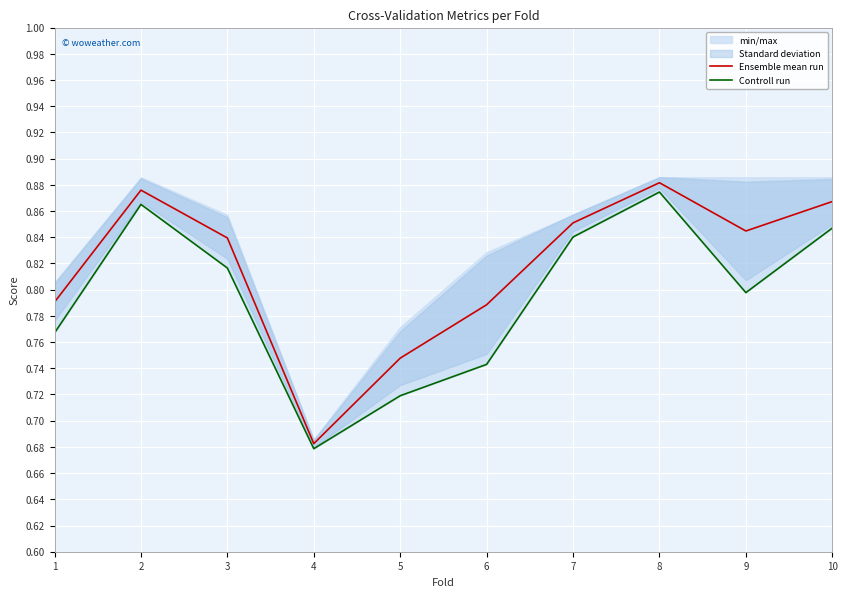

Is it true that Controll run equals 0.5 at 3?

False